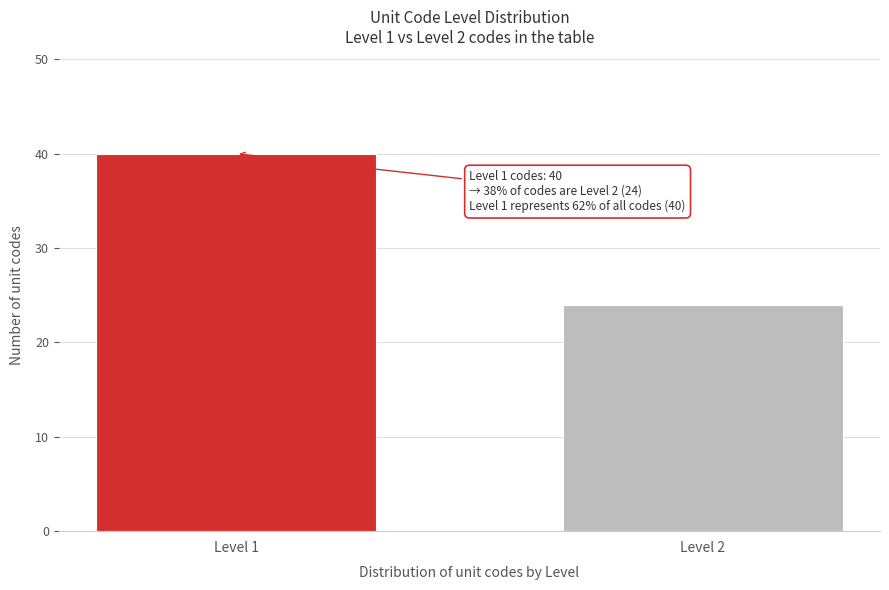

Reading left to right, list all the values displayed in this chart.

40	24